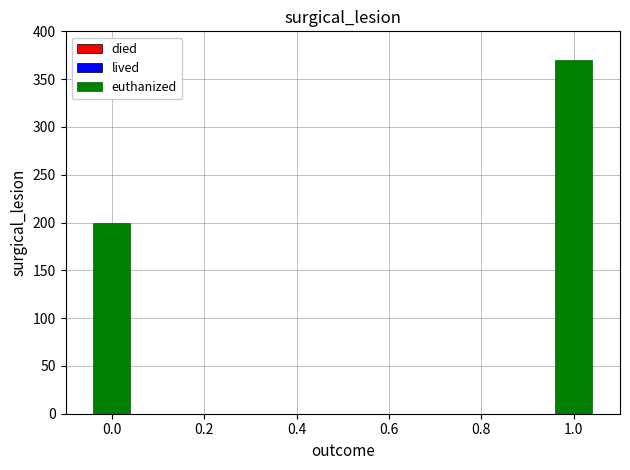

Reading left to right, what are all the values shown in this chart?

0.0=200	1.0=370